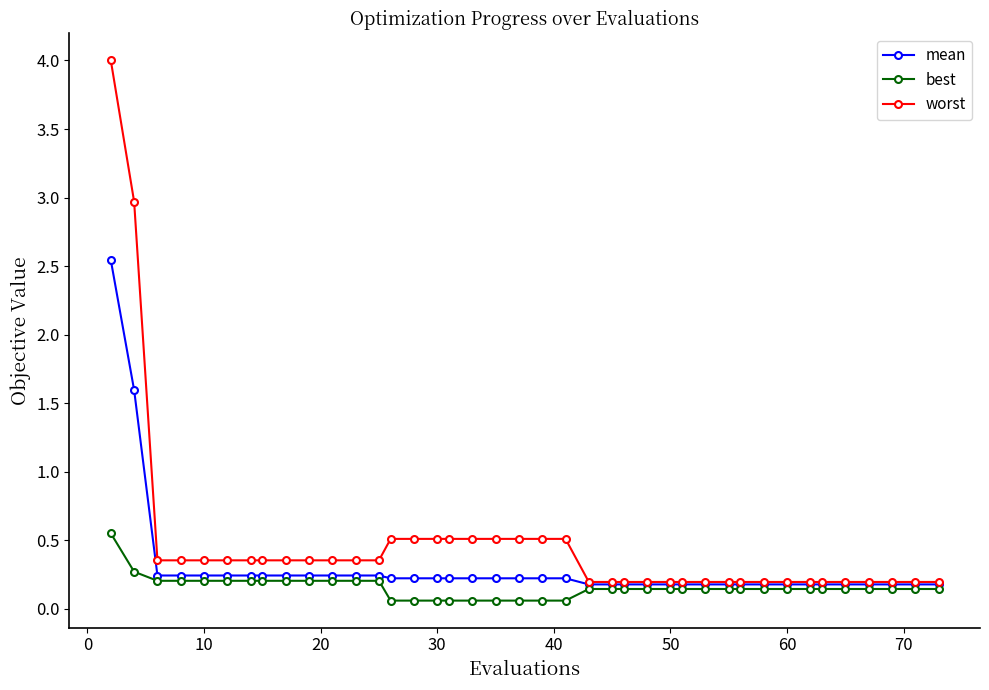

Which series has the largest total across all categories?

worst